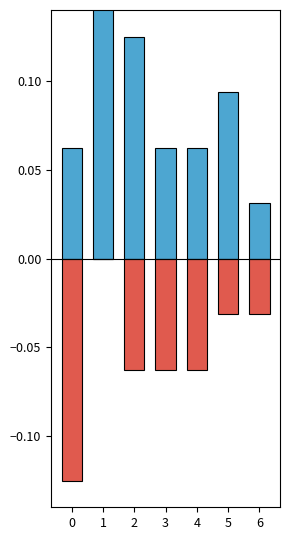

The output_1 series shows 0.1 at 0. True or false?

True